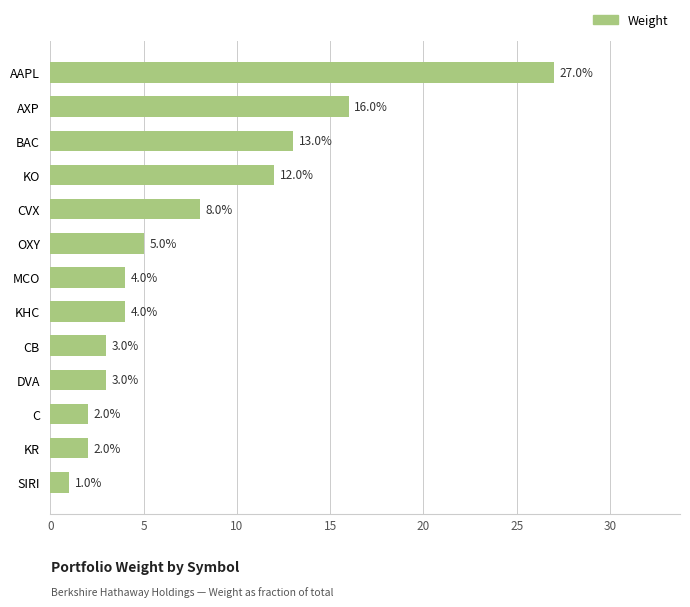

Does the chart contain stacked bars?

No